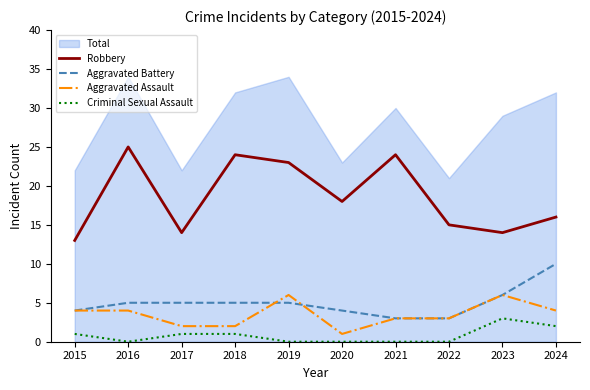

What is the total value across all series at 2016?

34